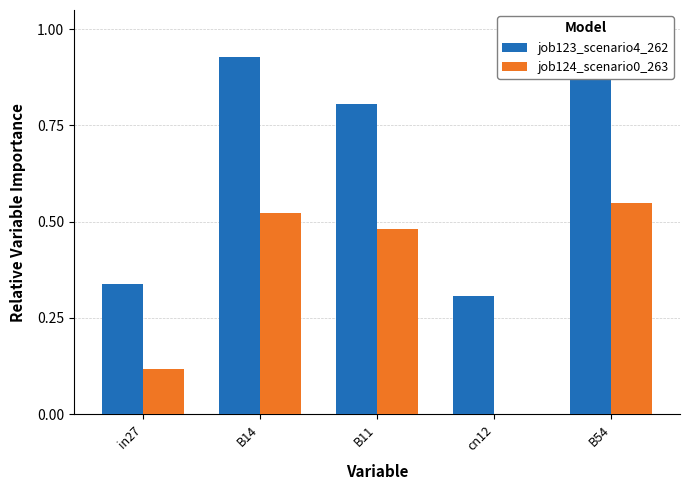

Is it true that job124_scenario0_263 equals 0.0 at cn12?

True